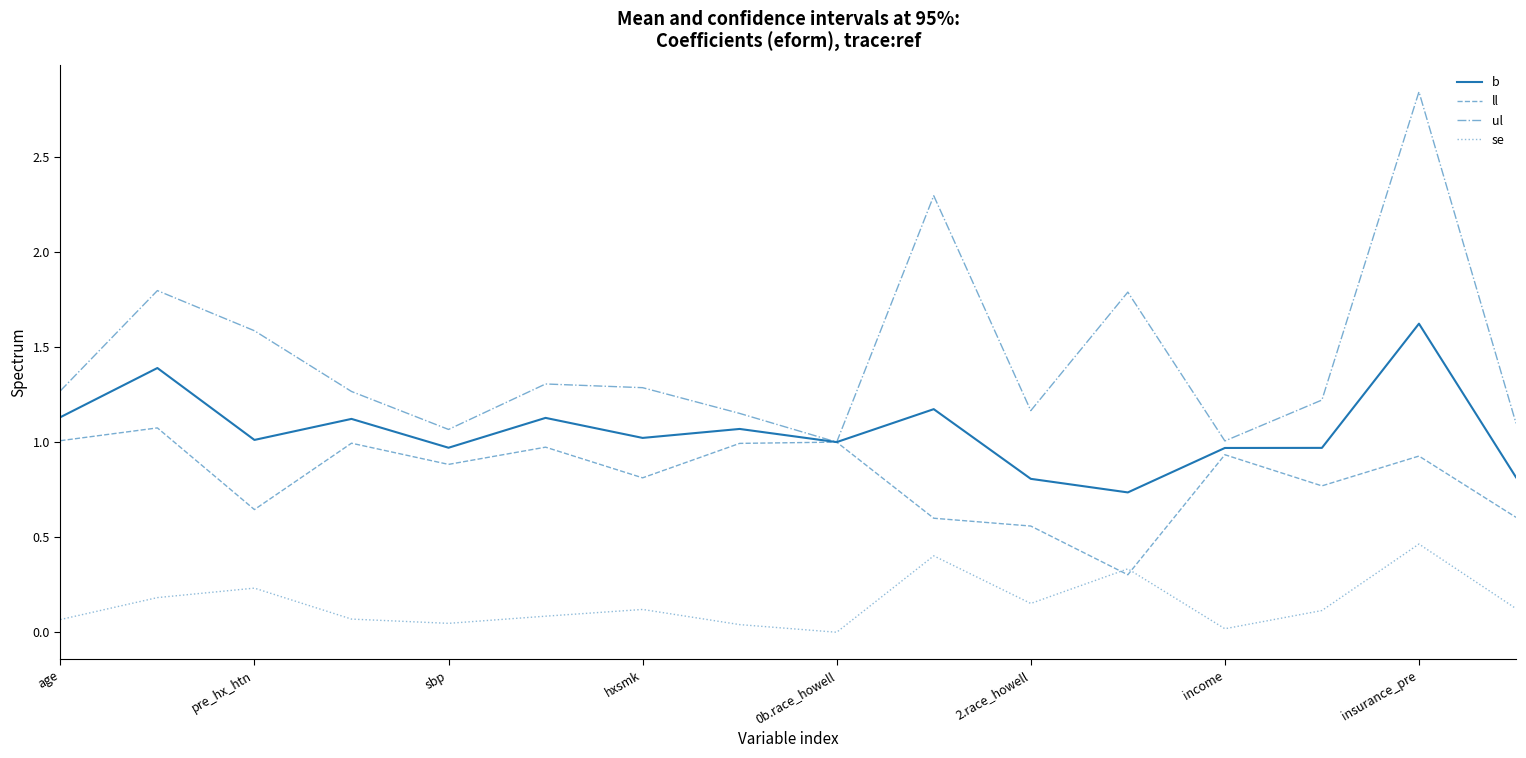

True or false: se and ul intersect in this chart.

False